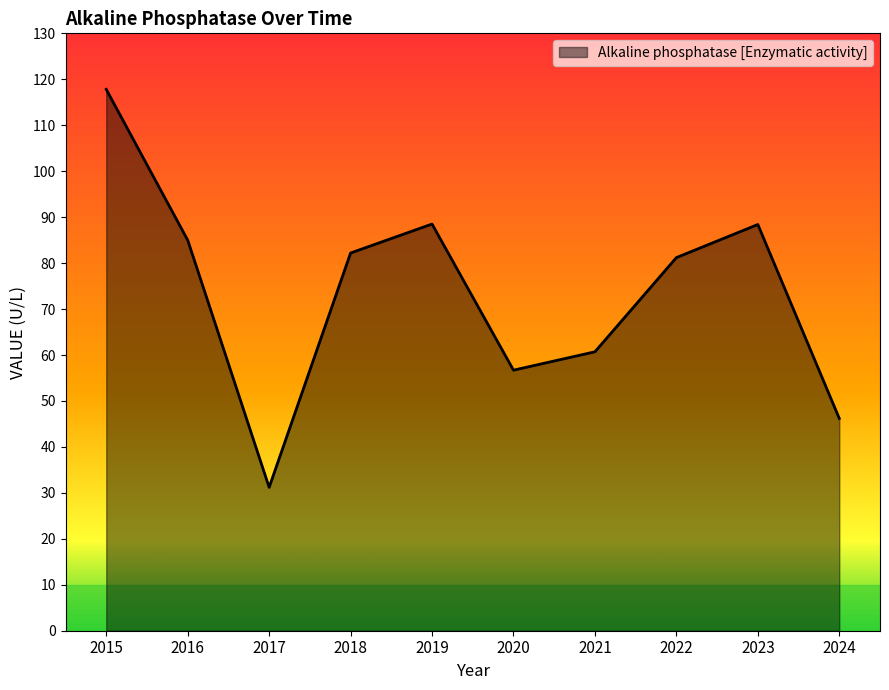

Which label corresponds to the largest value in the chart?

2015